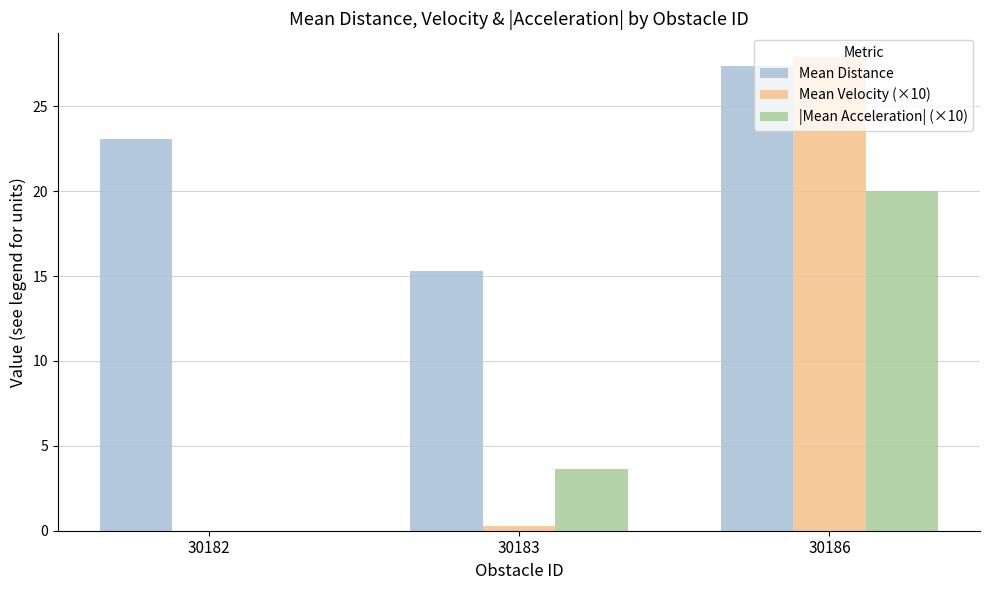

Reading left to right, list all the values displayed in this chart.

Mean Distance: 23.1	15.3	27.4
Mean Velocity (×10): 0.0	0.3	27.9
|Mean Acceleration| (×10): 0.0	3.6	20.0